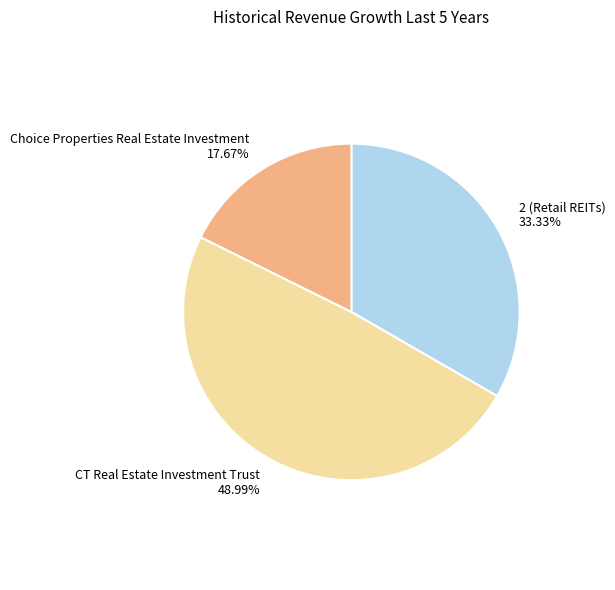

Which category has the biggest portion of the pie?

CT Real Estate Investment Trust